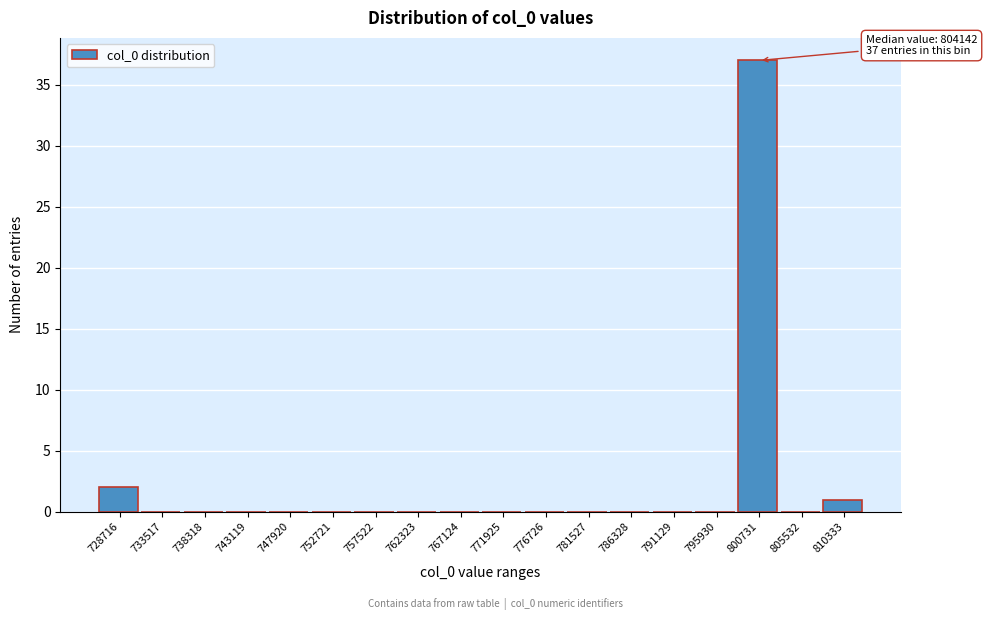

Reading left to right, what are all the values shown in this chart?

728716=2	733517=0	738318=0	743119=0	747920=0	752721=0	757522=0	762323=0	767124=0	771925=0	776726=0	781527=0	786328=0	791129=0	795930=0	800731=37	805532=0	810333=1